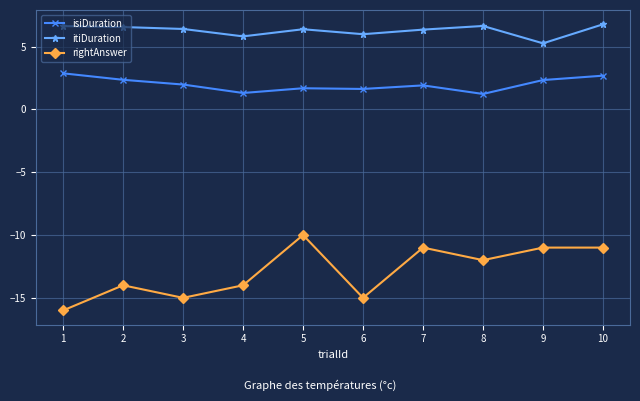

True or false: rightAnswer and isiDuration cross at least once.

False